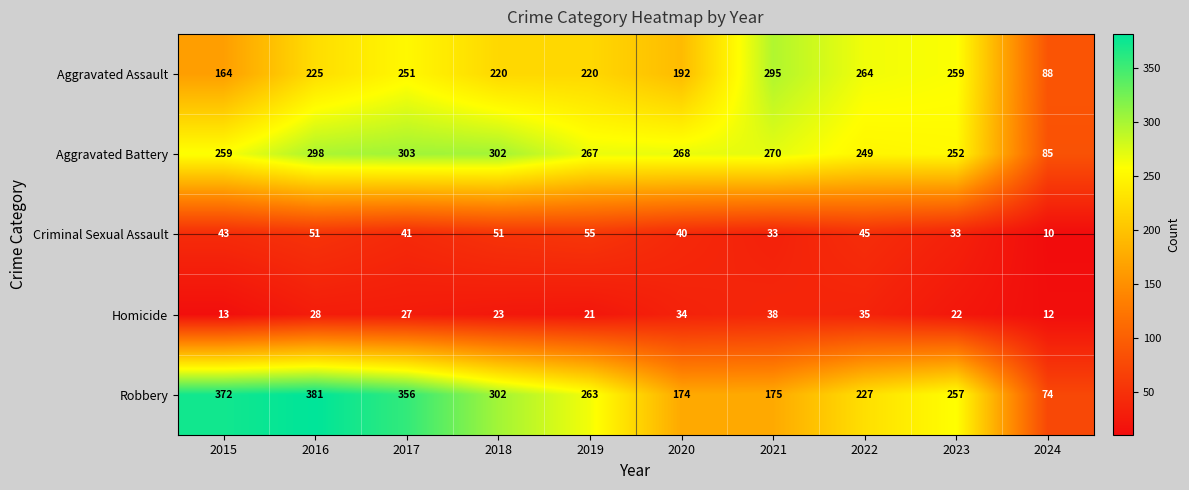

At which category is the sum across all series the highest?

2016